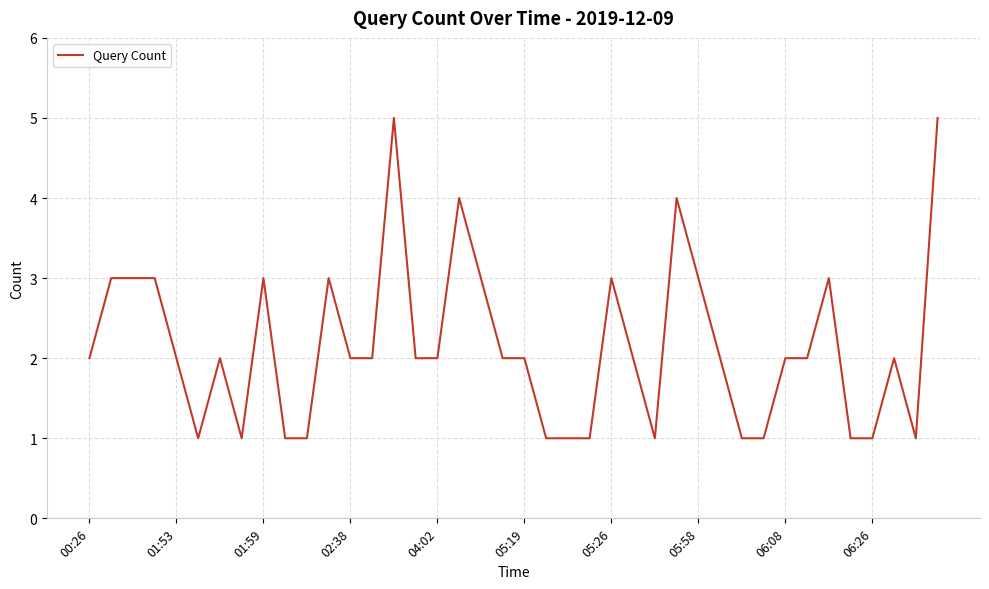

True or false: the data has more than 2 interior local peaks.

True